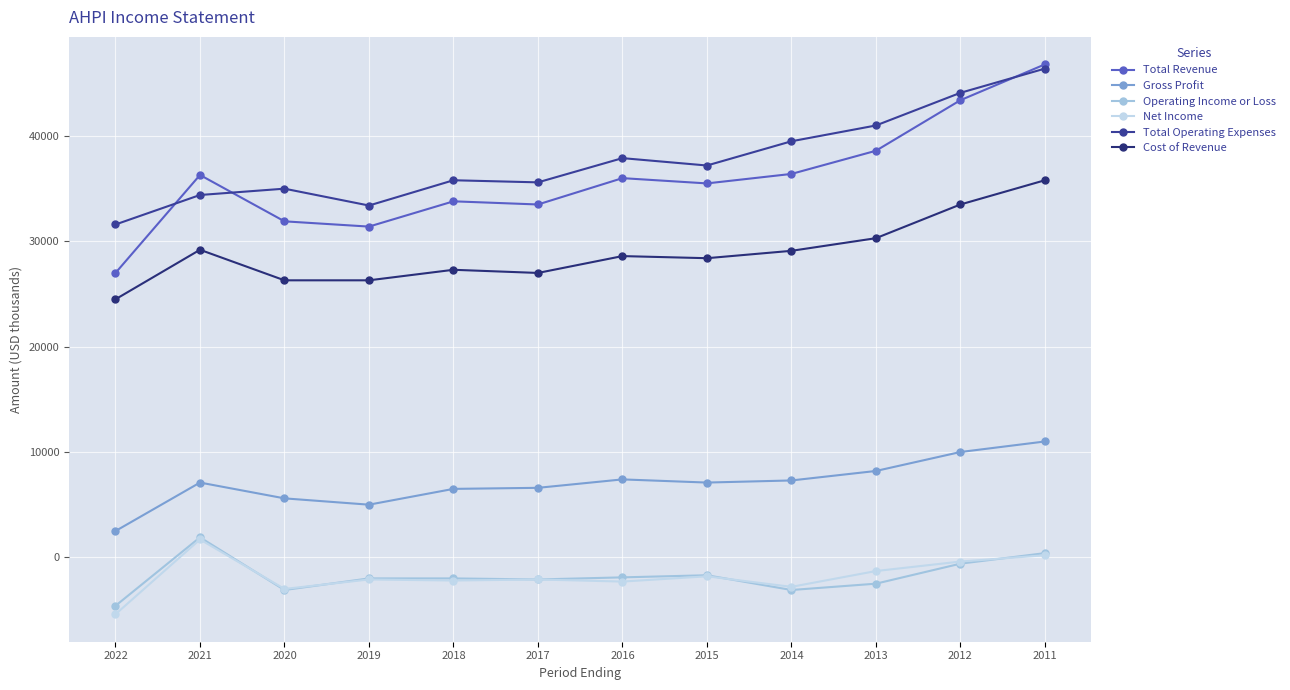

At how many categories does at least one series exceed 40300?

3